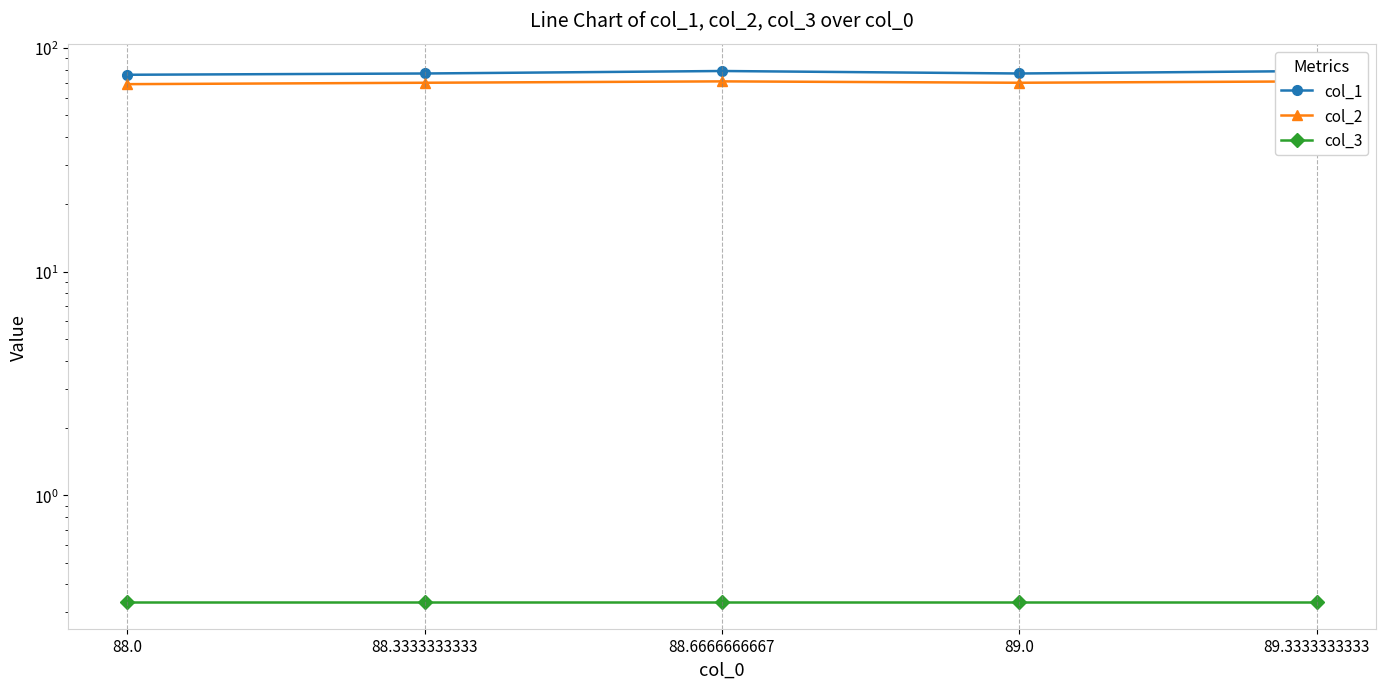

What is the sum of the col_2 values at 88.6666666667 and 89.3333333333?

142.0